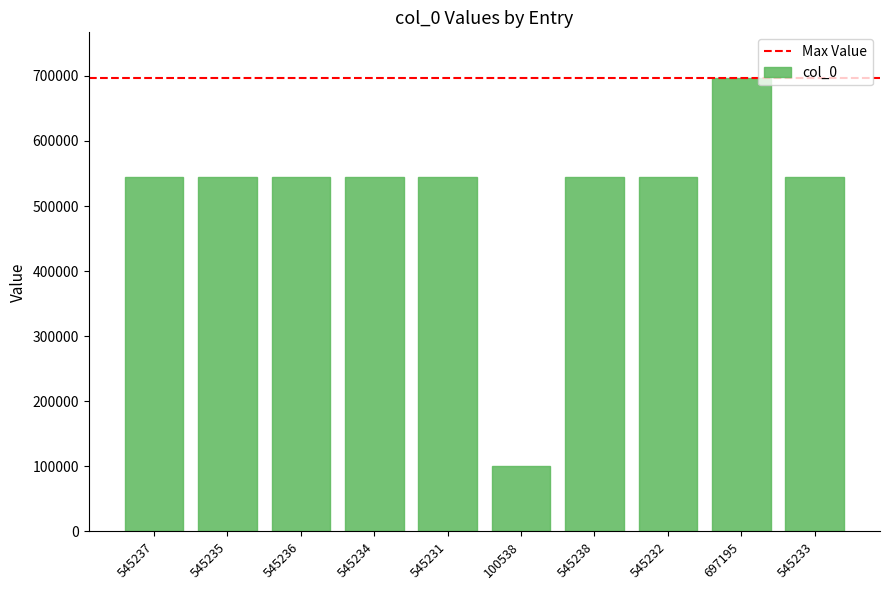

Which category has the lowest value across all series?

100538